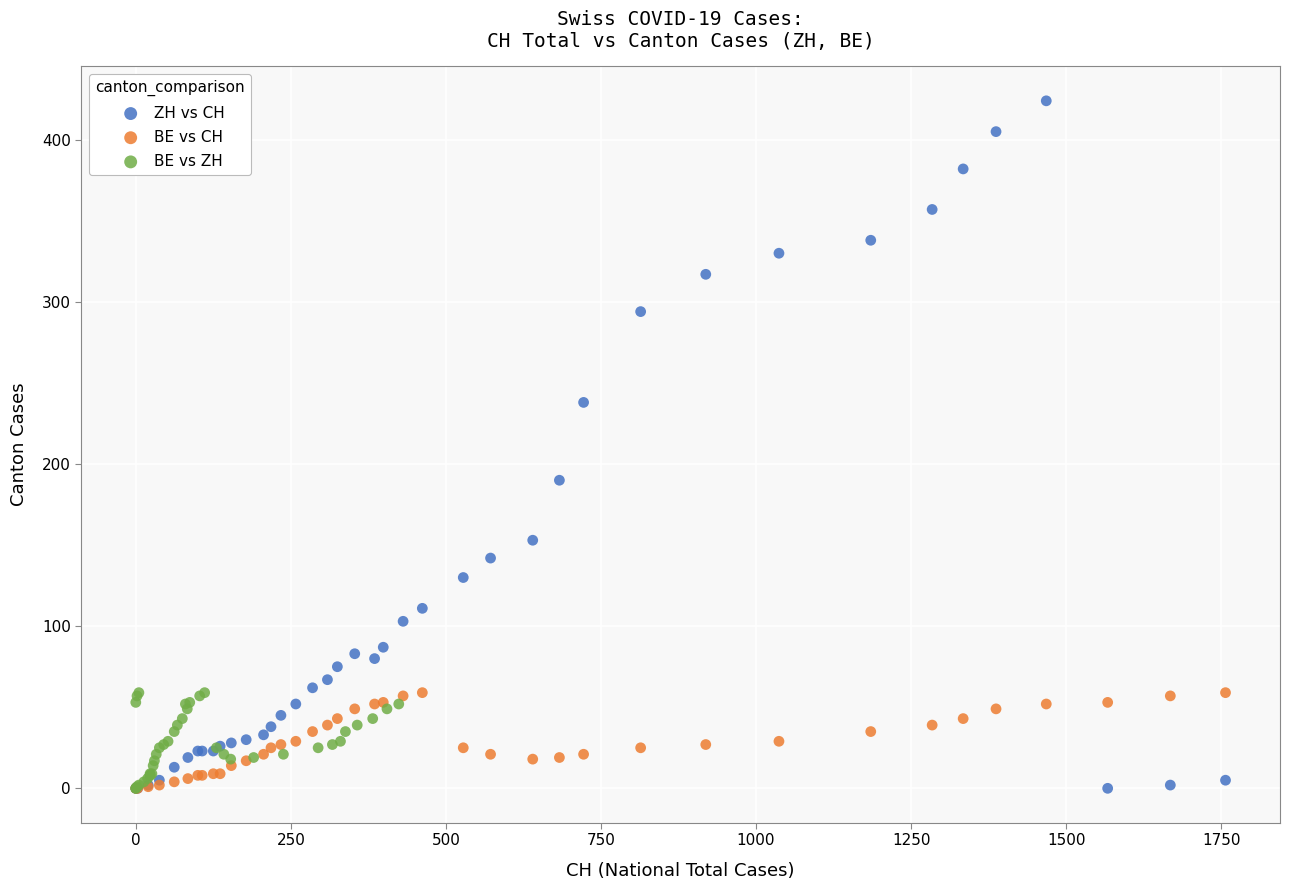

Which series has the largest Y range (max minus min)?

ZH vs CH